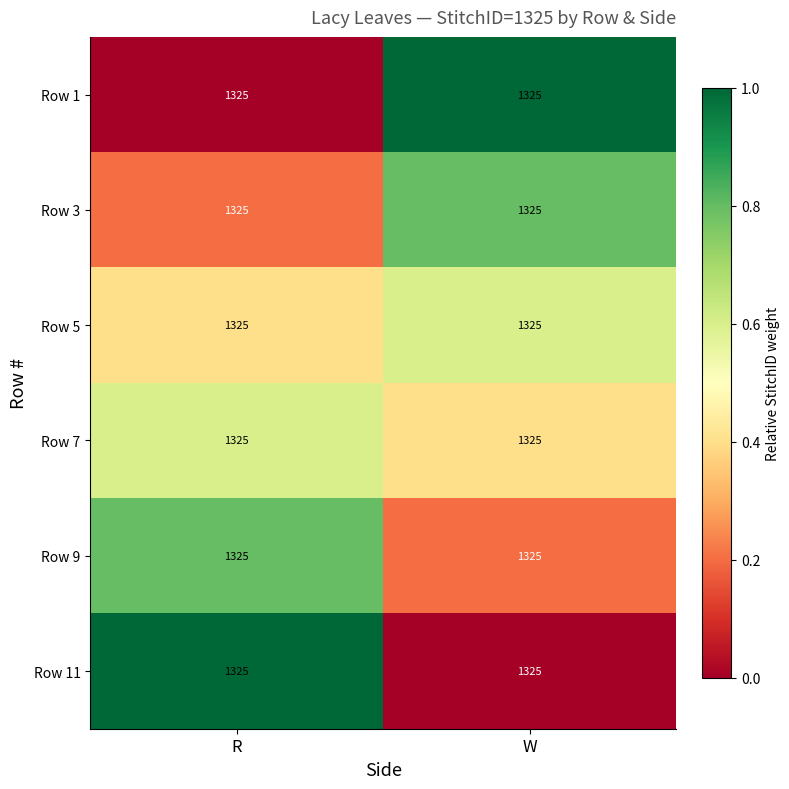

What is the lowest value of the Row 9 series?

0.2